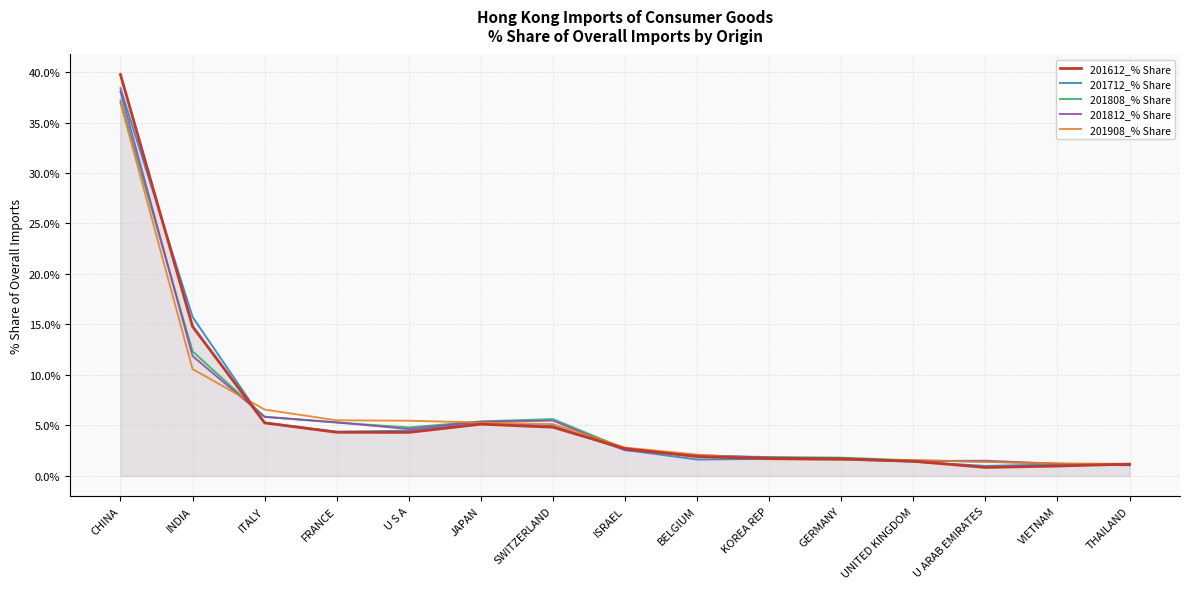

What is the difference between the maximum and second lowest values in the 201612_% Share series?

38.8